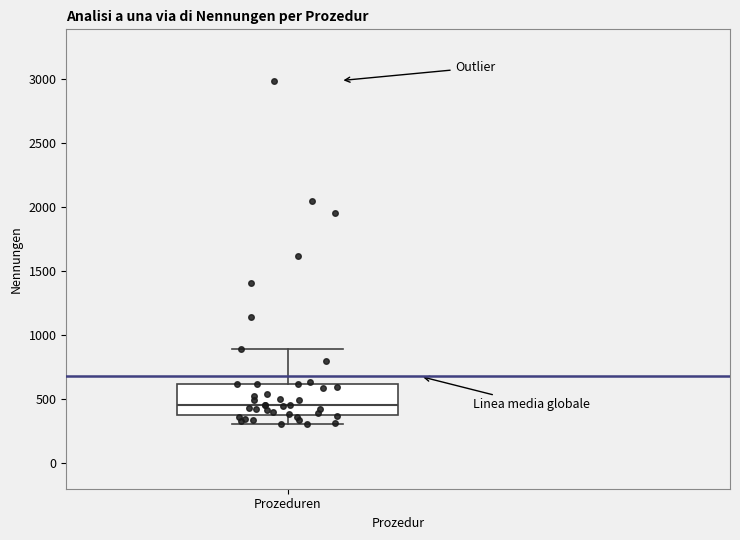

Transcribe this box plot: give where the median line is, the range the box spans, and where the two whiskers end, as read against the y-axis. The values are not printed on the chart, so give them approximately, as read against the axis.

median 450, box 400 to 600, whiskers 300 to 900